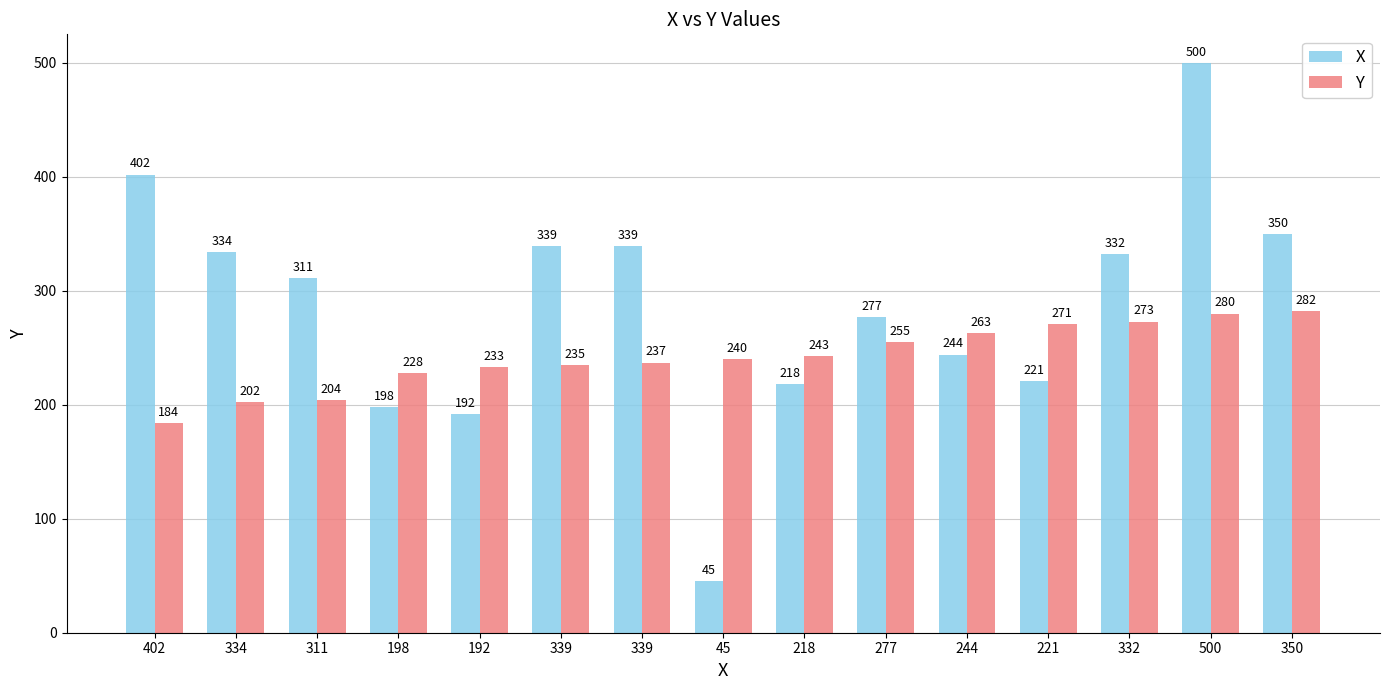

Rank the series by their average value, from highest to lowest.

X, Y